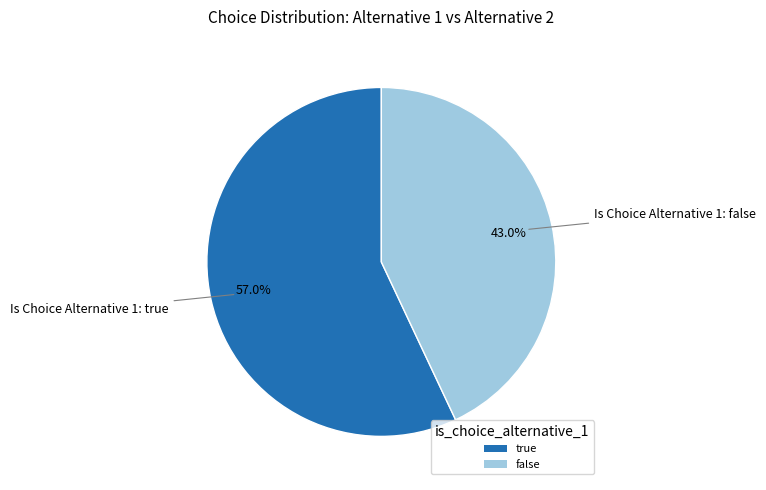

Which category accounts for the majority?

true